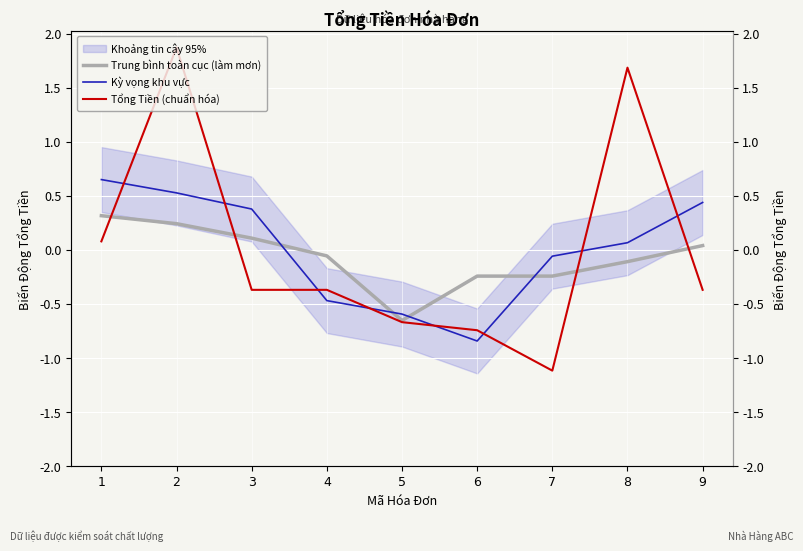

Rank the series by their maximum value, from highest to lowest.

Tổng Tiền (chuẩn hóa), Kỳ vọng khu vực, Trung bình toàn cục (làm mơn)